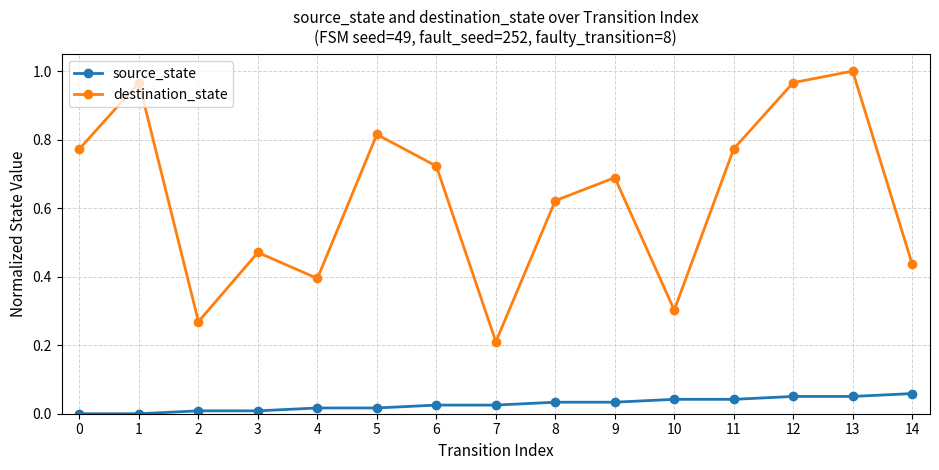

The value of destination_state at 7 is 0.4. True or false?

False